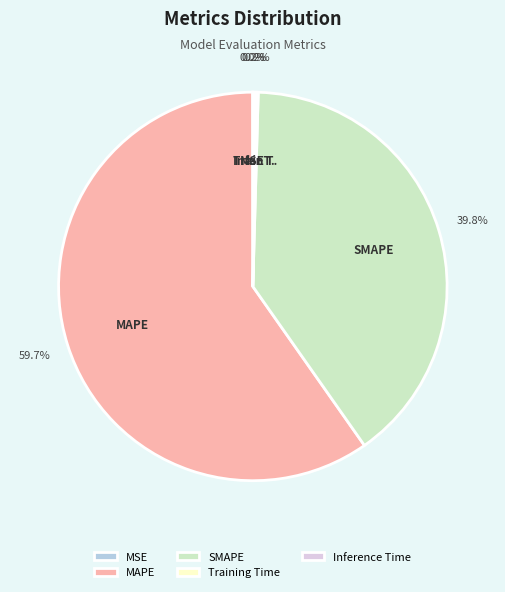

What is the majority slice?

MAPE